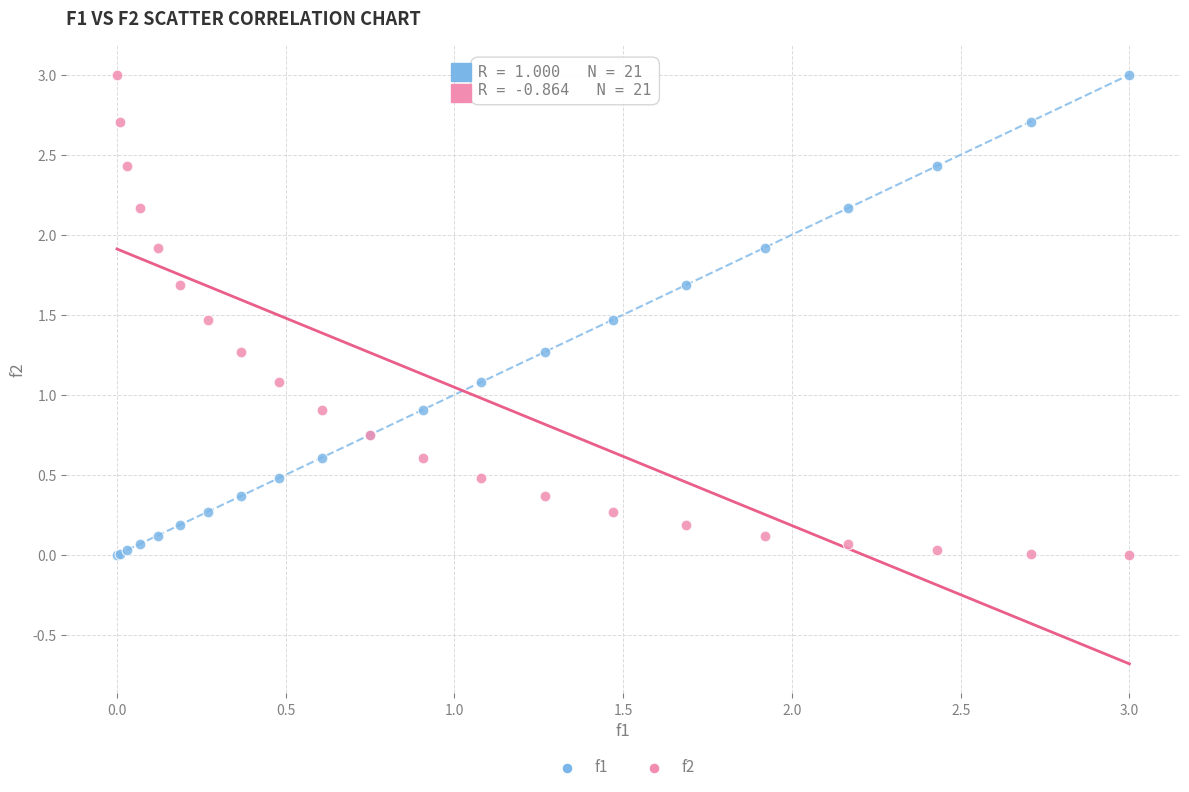

What is the X range (max minus min) for the scatter plot?

3.0